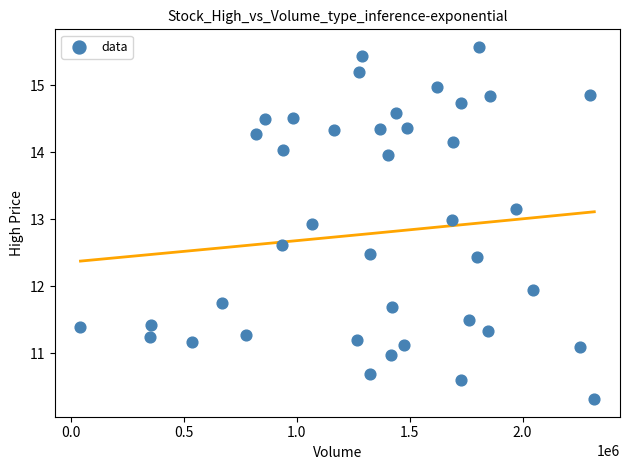

What is the range of X values (max minus min)?

2276100.0